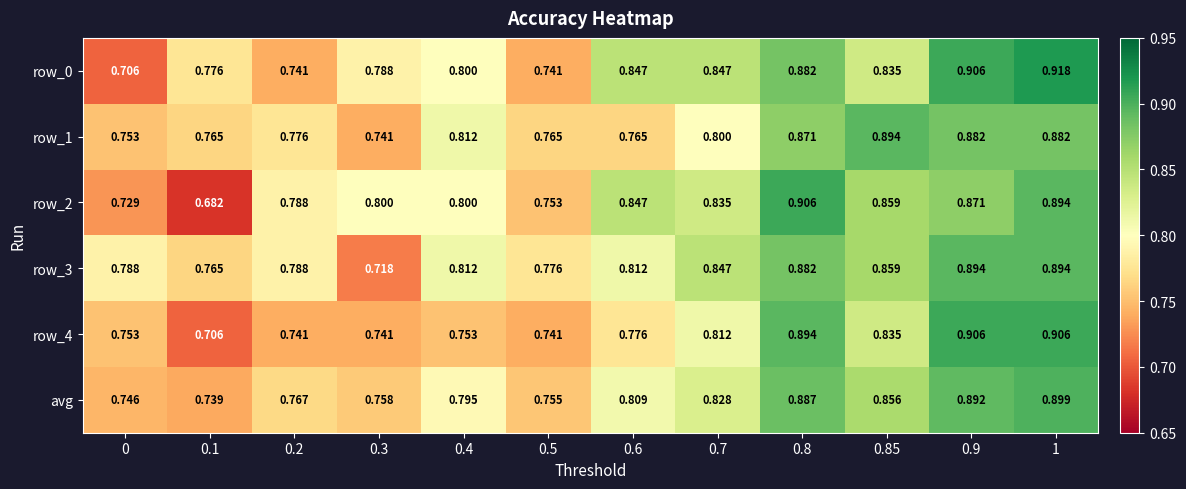

What is the minimum value shown in the chart?

0.7